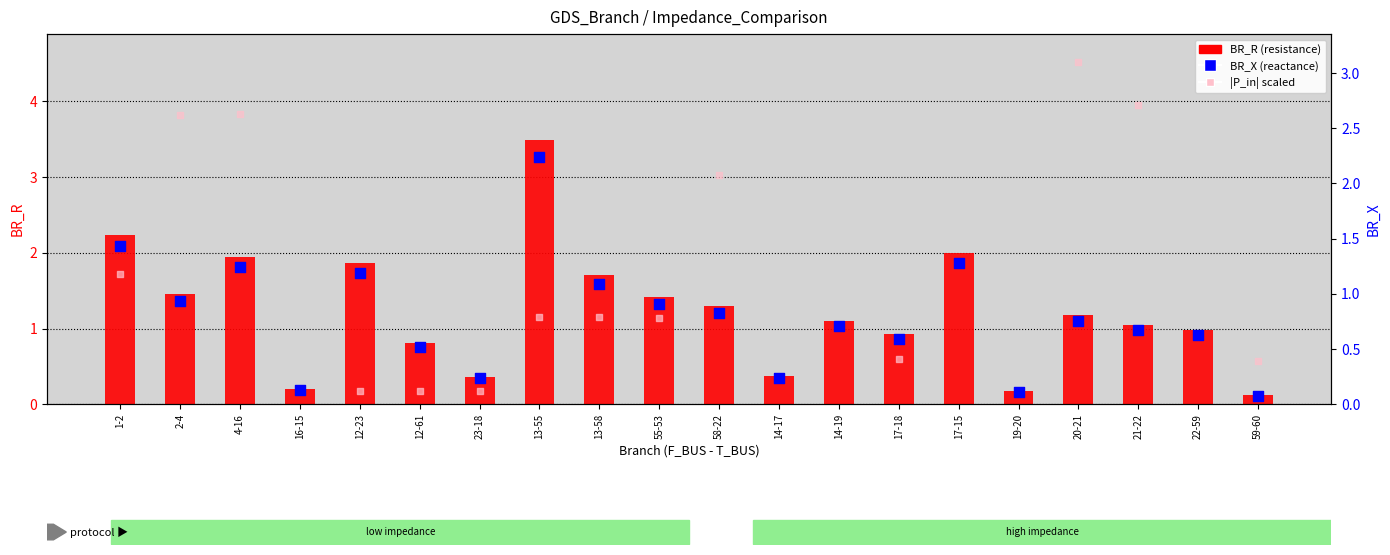

What is the total value across all series at 13-55?

6.9